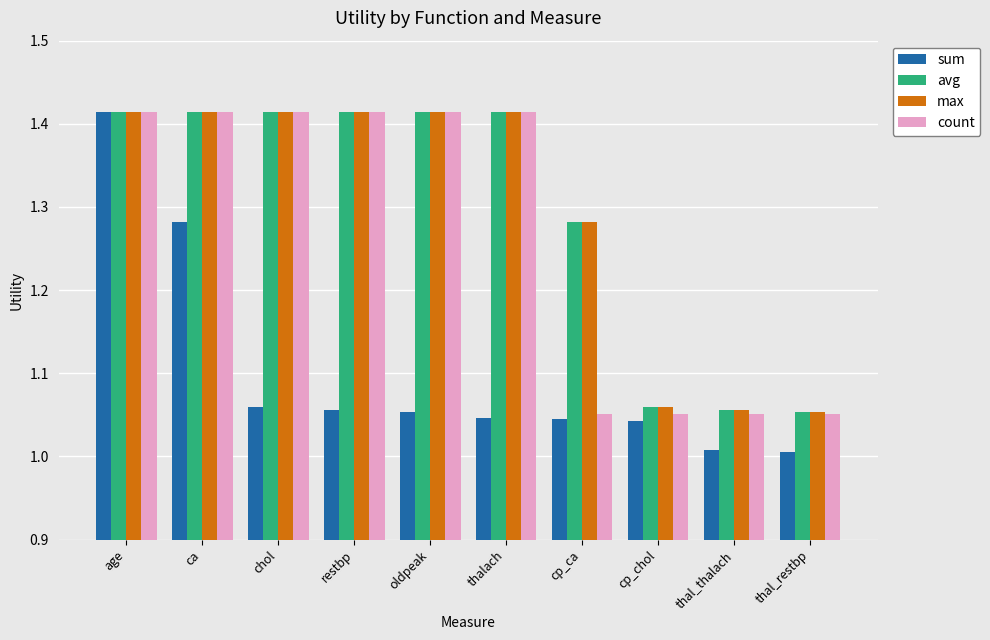

What is the sum of all sum values?

11.0